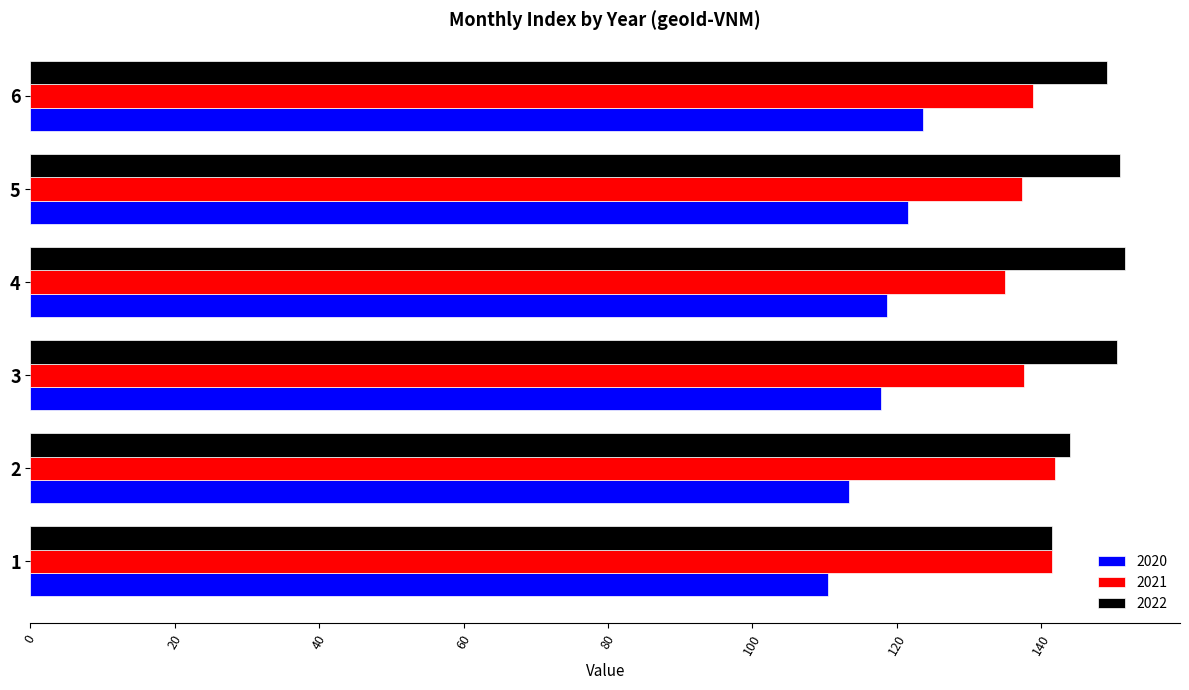

Is the value of 2020 at 5 greater than the value of 2021 at 5?

No